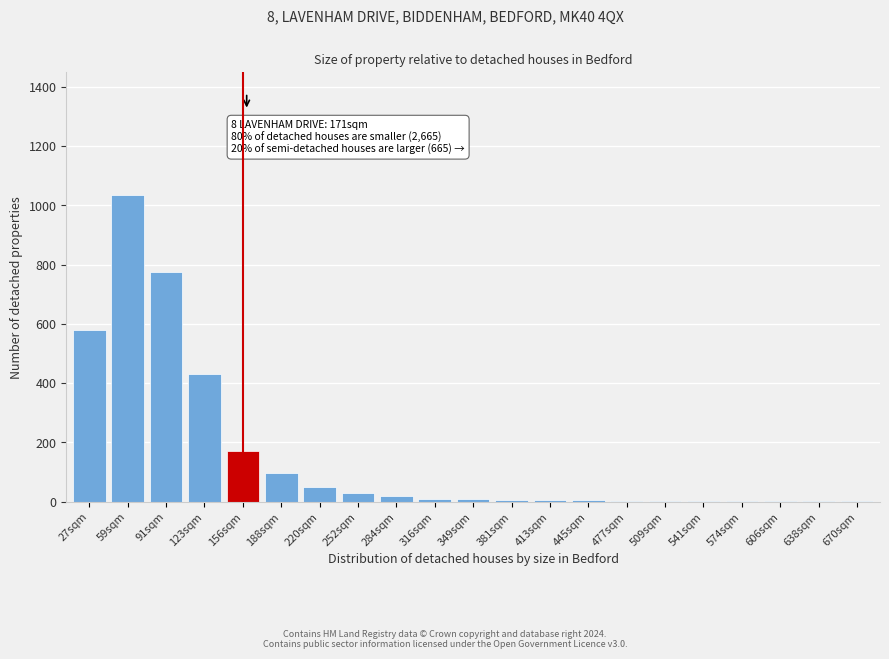

What is the greatest value displayed?

1035